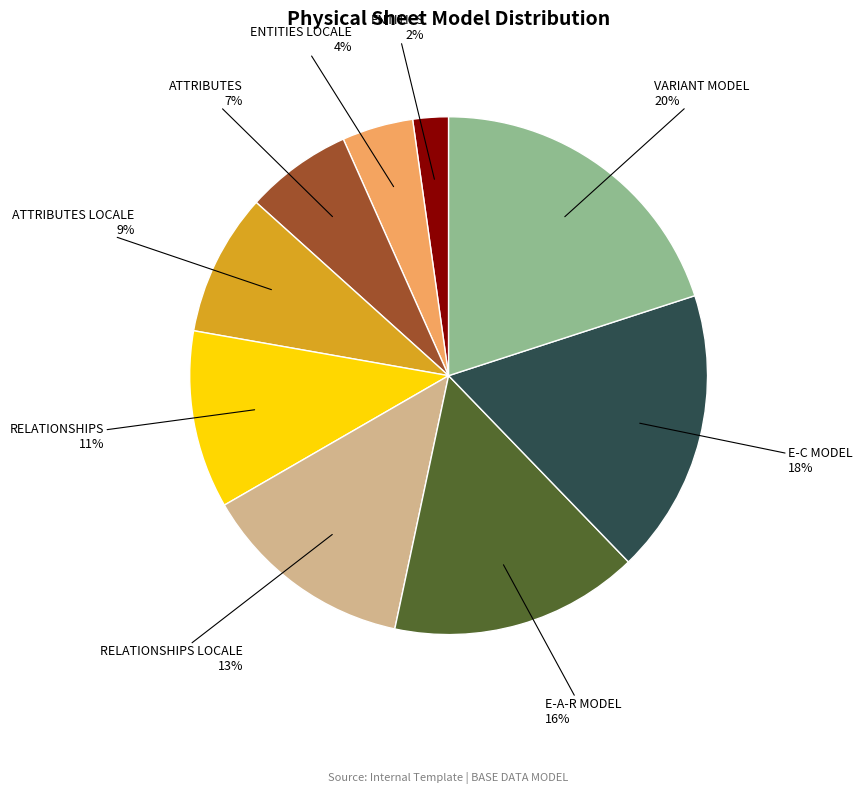

To the nearest percent, what is the average slice percentage?

11%